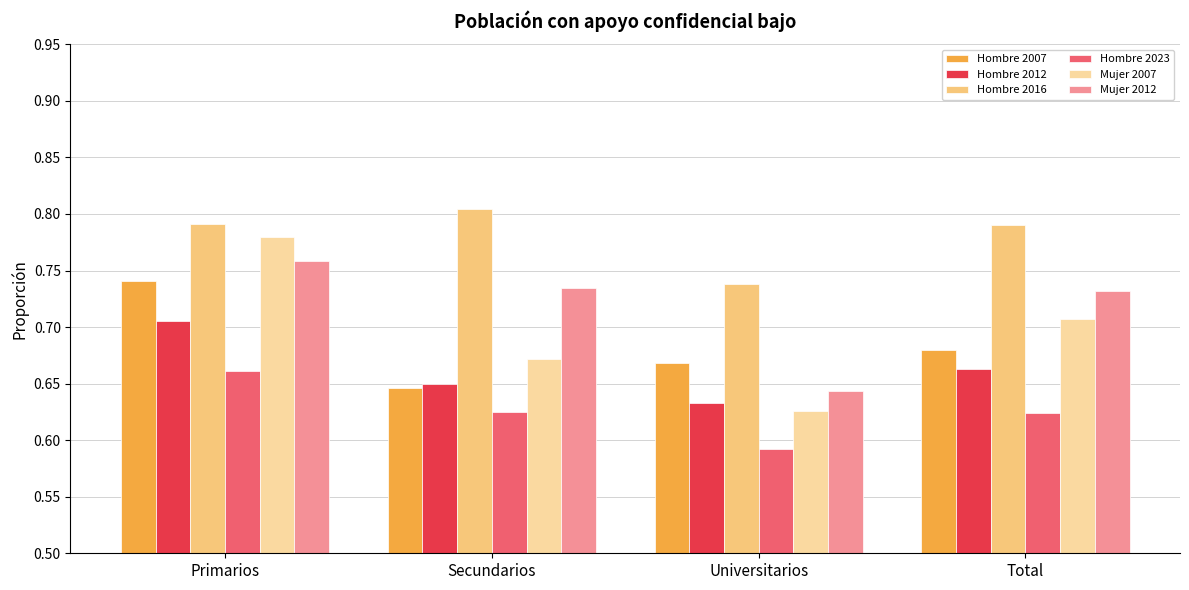

How many bars are there in total?

24